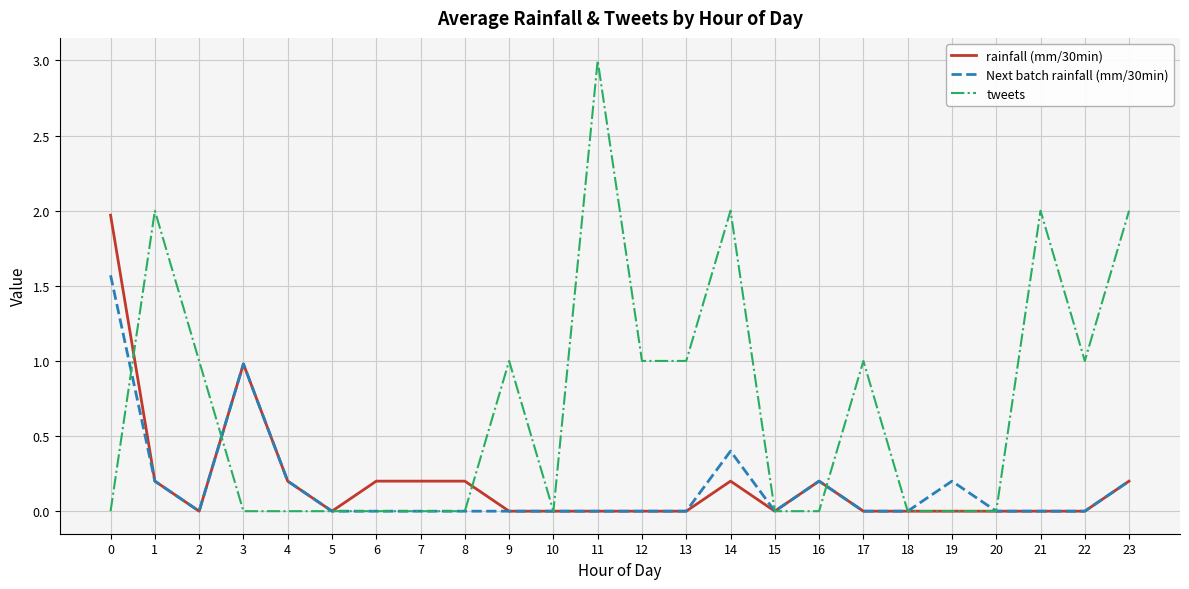

Does the chart have visible grid lines?

Yes